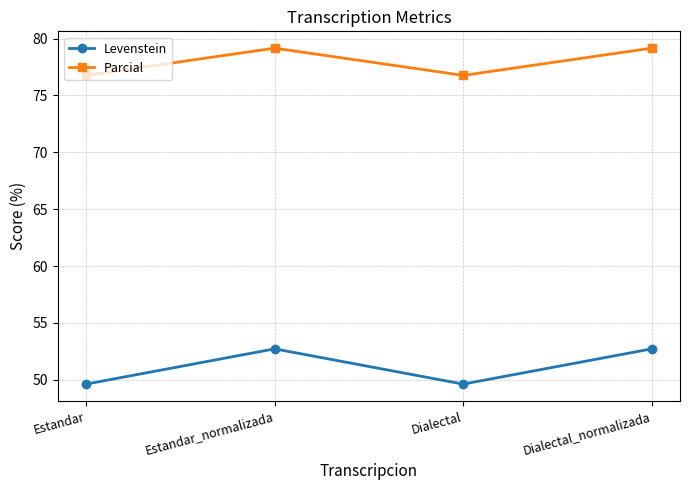

Reading left to right, list all the values displayed in this chart.

Levenstein: 49.6	52.7	49.6	52.7
Parcial: 76.8	79.2	76.8	79.2